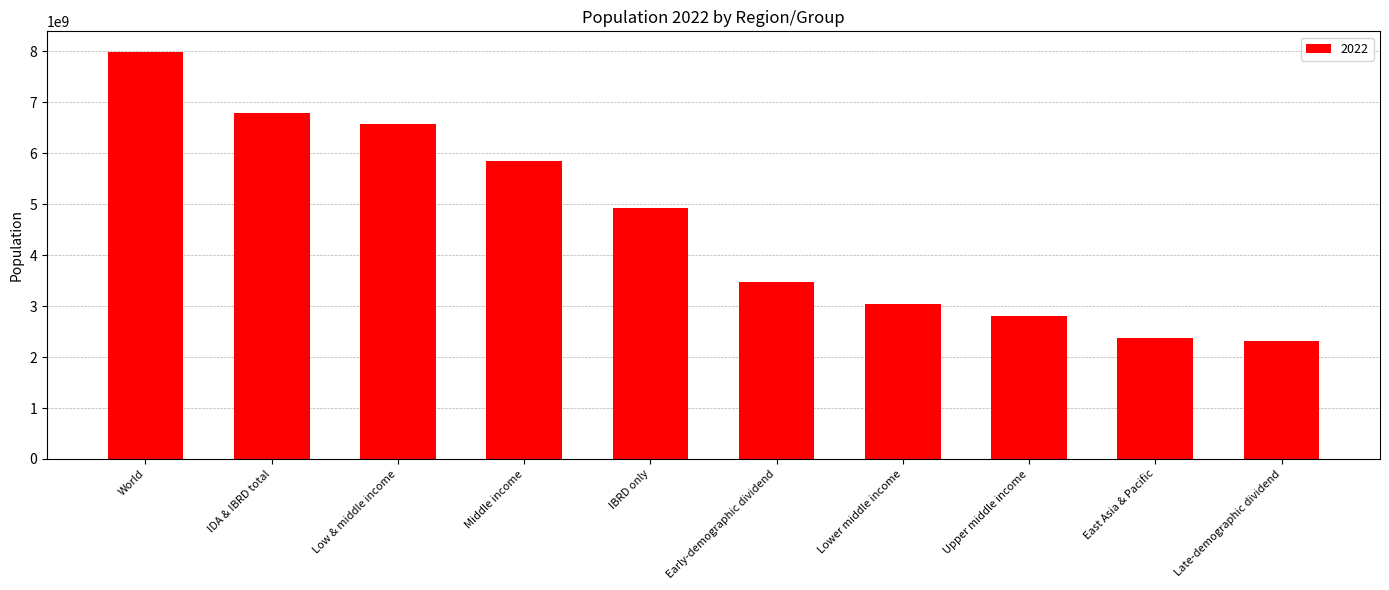

Which category has the highest value across all series?

World